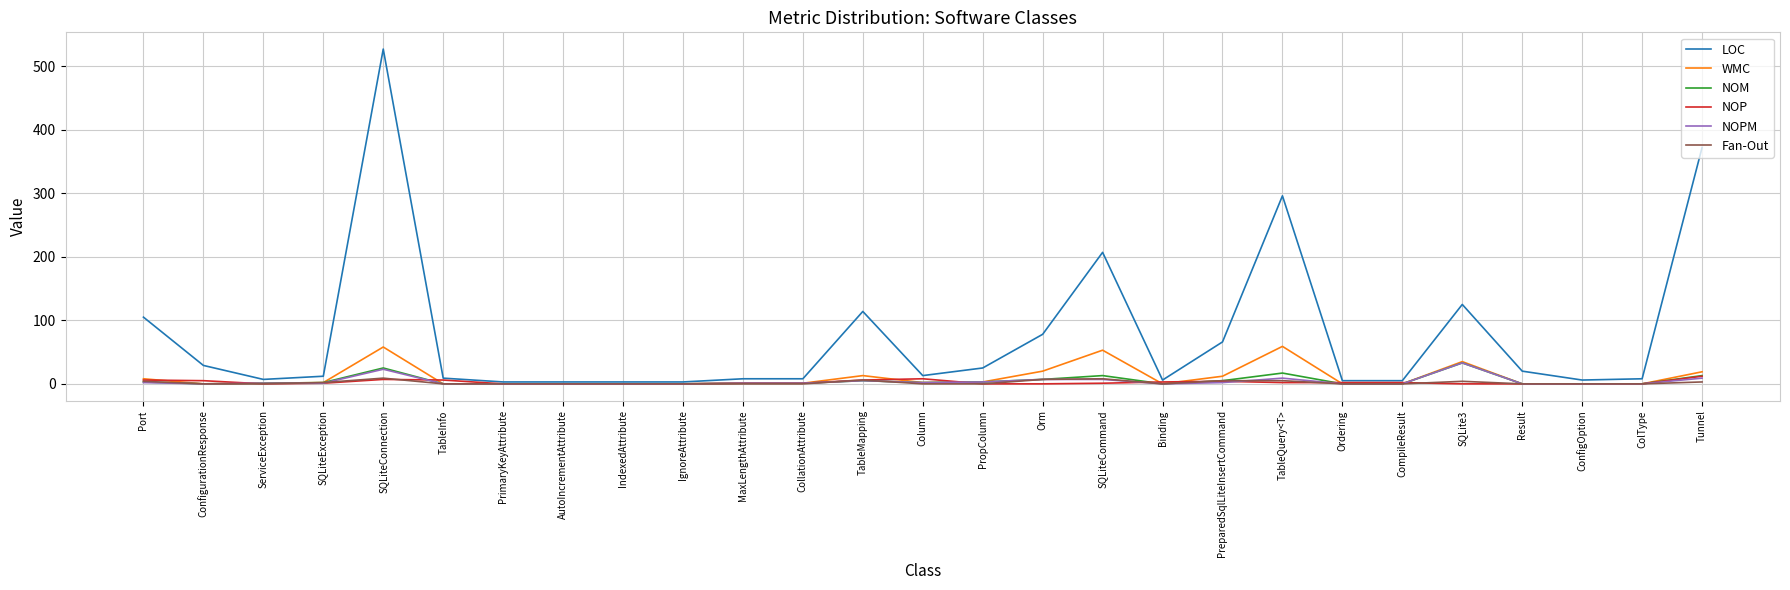

Is it true that LOC equals 114 at TableMapping?

True